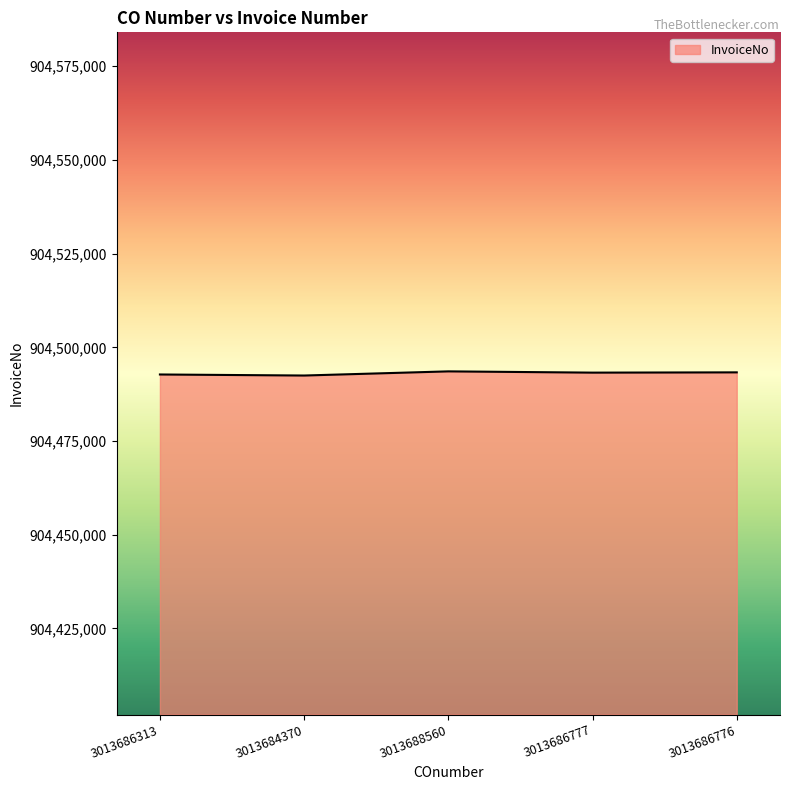

How many distinct data groups are displayed?

1